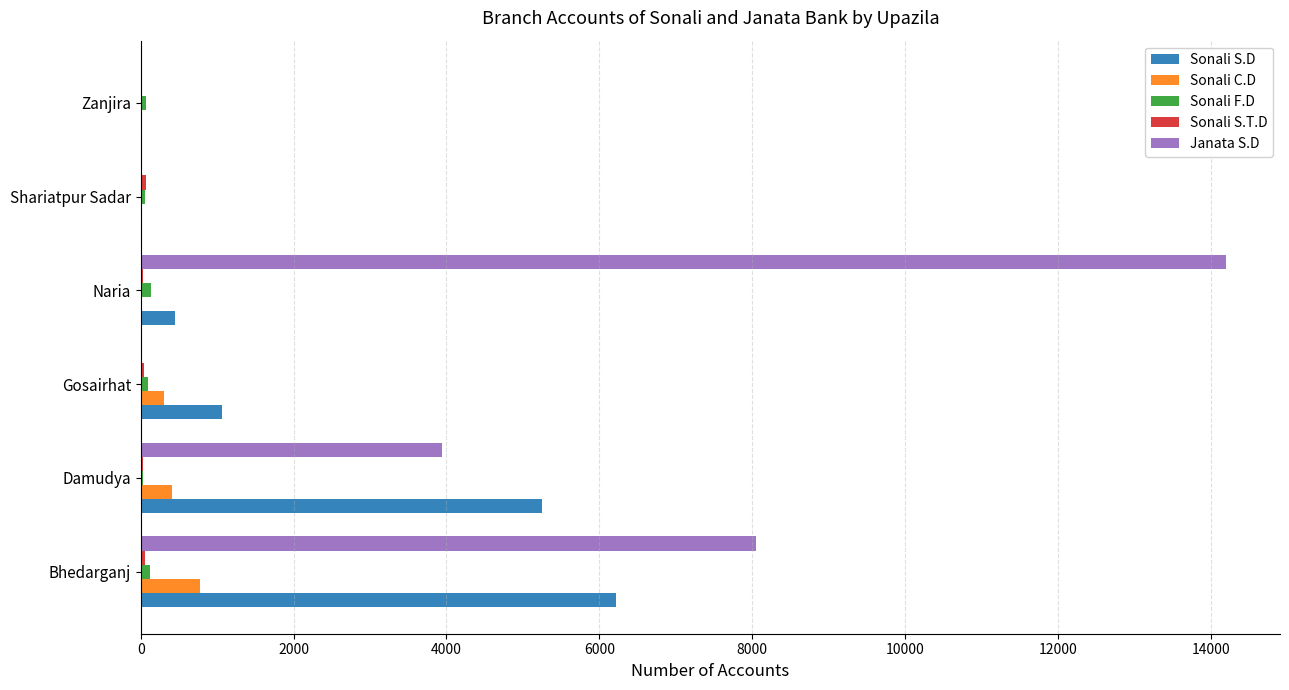

Which category has the highest value across all series?

Naria